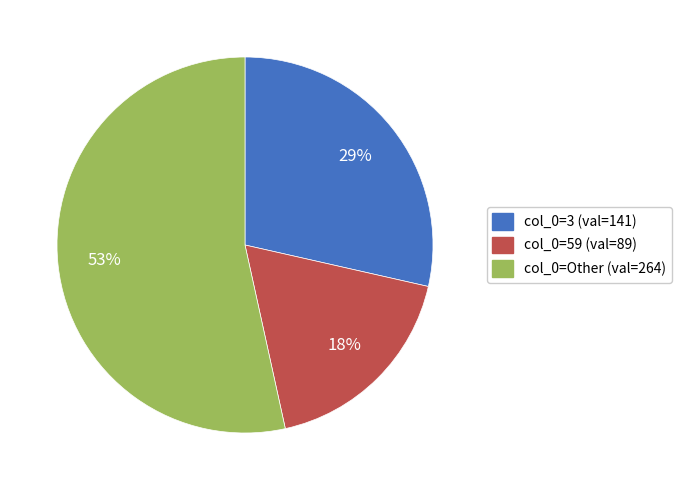

To the nearest percent, what is the difference between the largest and smallest slice percentages?

35%